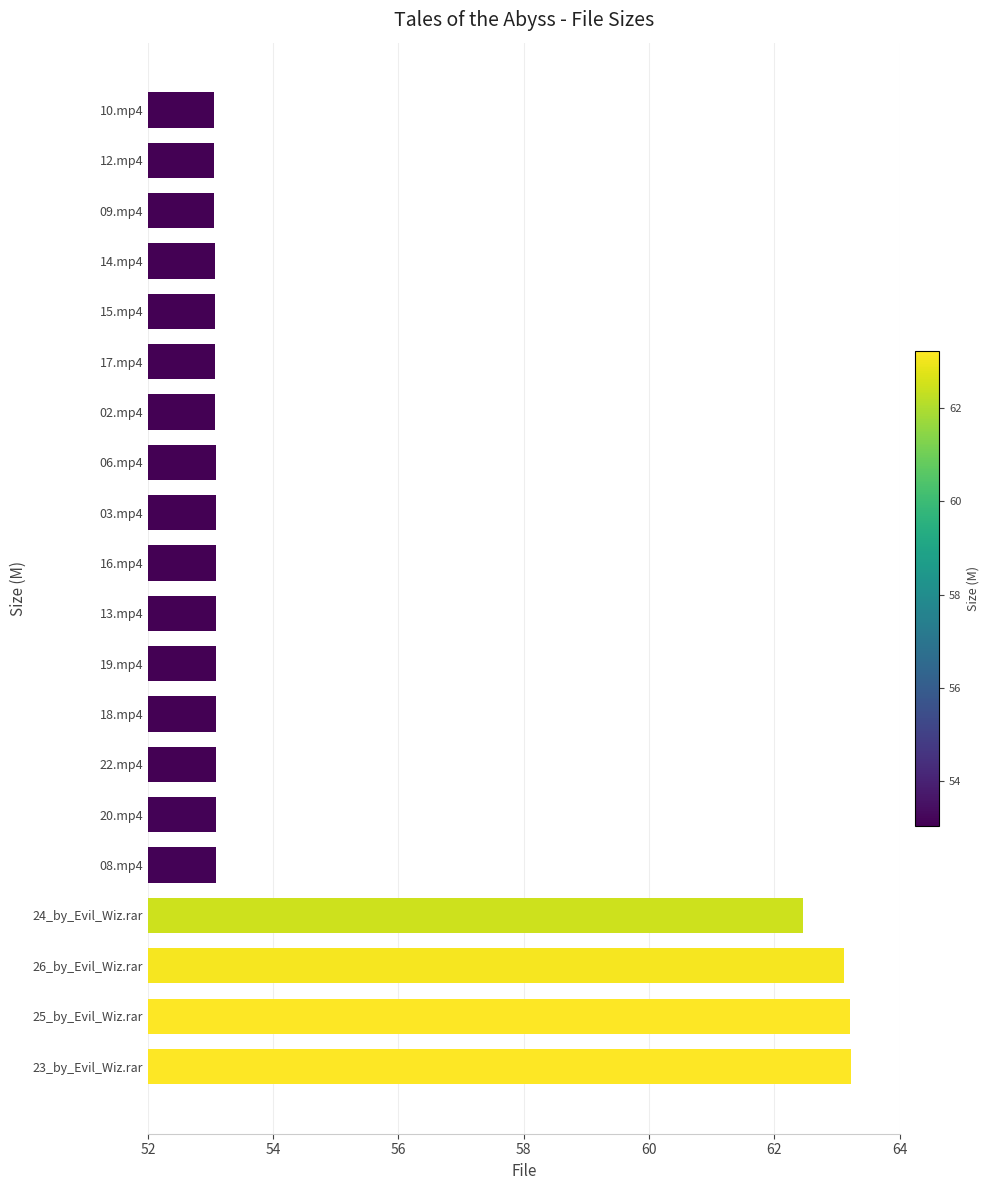

At which label is the value closest to 58?

24_by_Evil_Wiz.rar